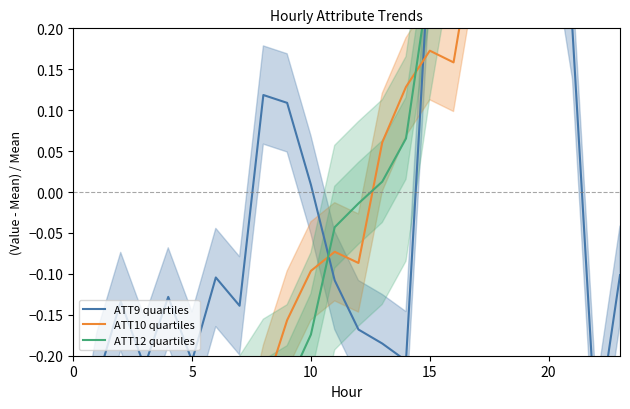

What is the label of the 24th point from the left?

23